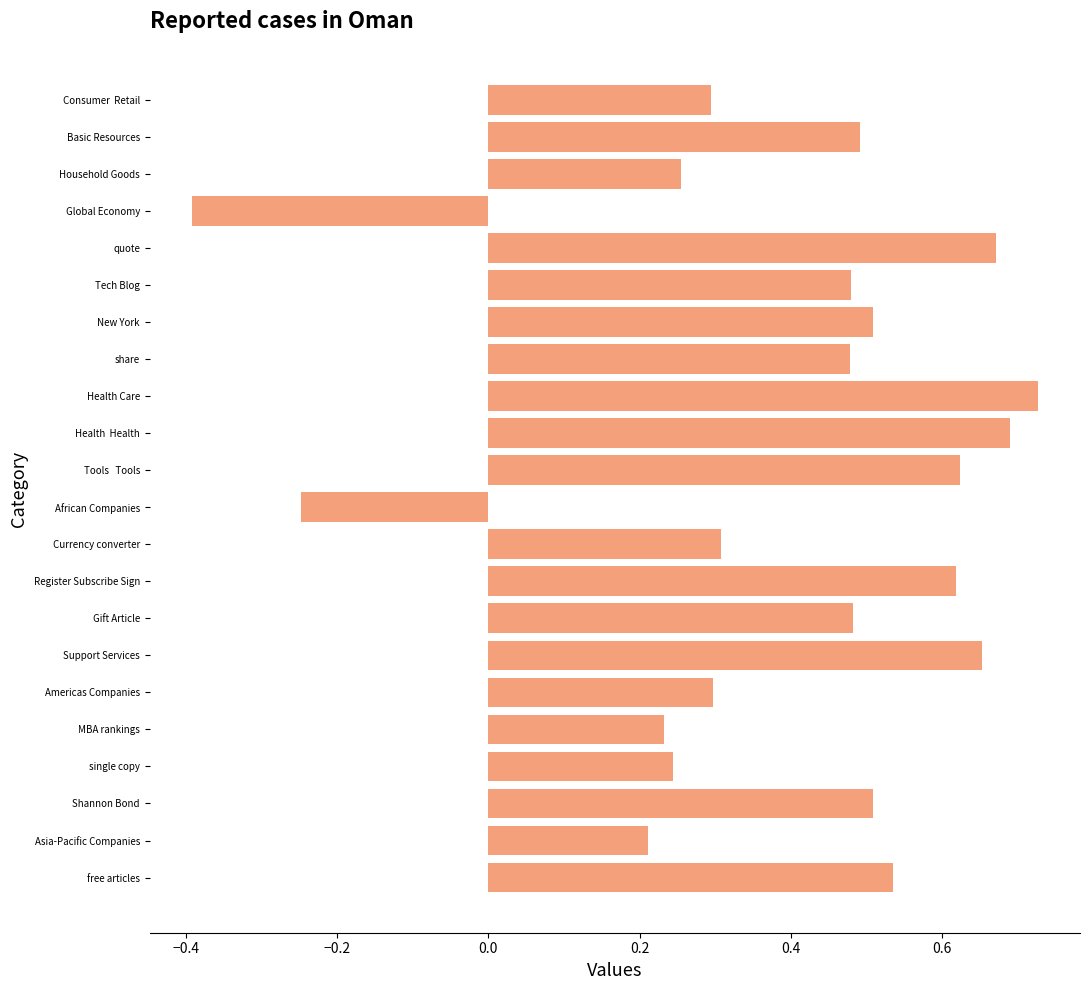

Which has a higher value, Health Care or free articles?

Health Care